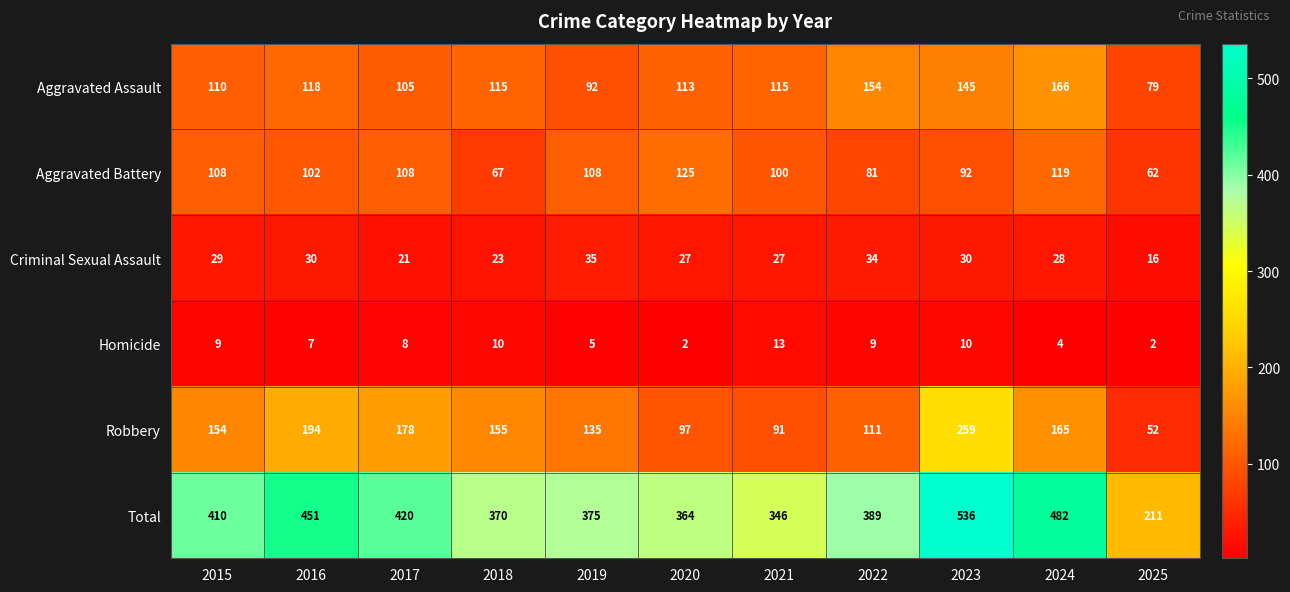

Read the Aggravated Assault value at 2023.

145